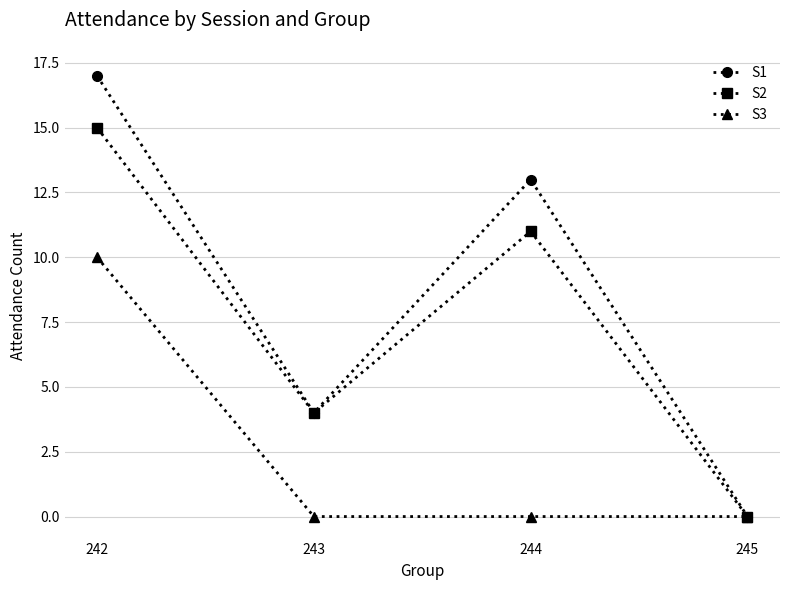

What is the difference between the maximum and minimum values in the S1 series?

17